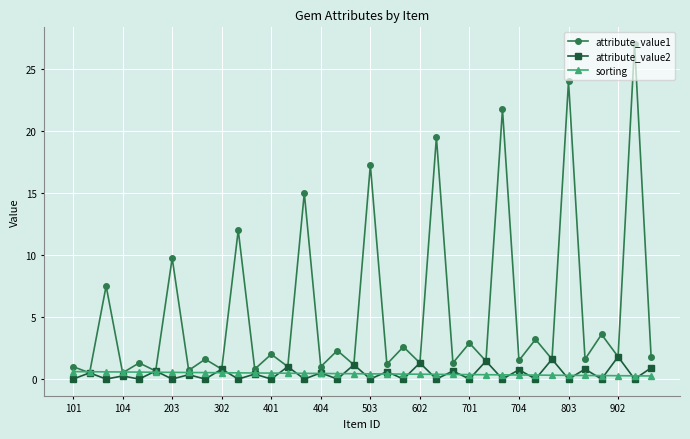

Rank the series by their maximum value, from highest to lowest.

attribute_value1, attribute_value2, sorting